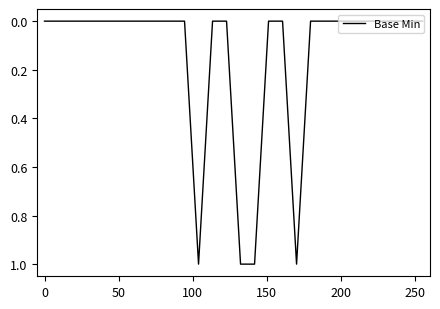

Does the chart have visible grid lines?

No